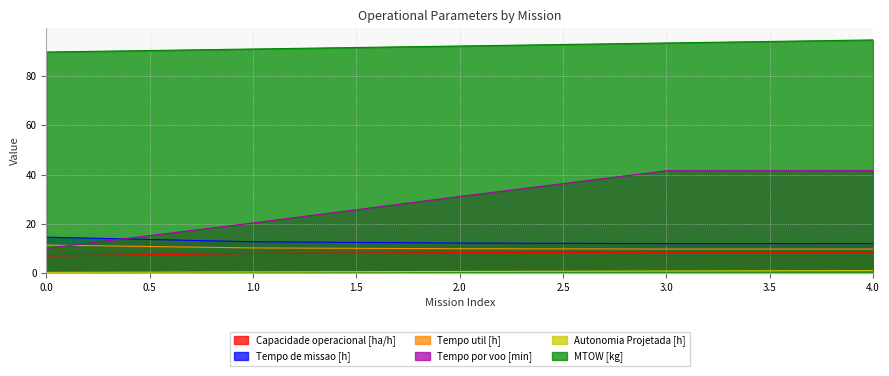

How many interior local peaks does the Capacidade operacional [ha/h] series have?

1